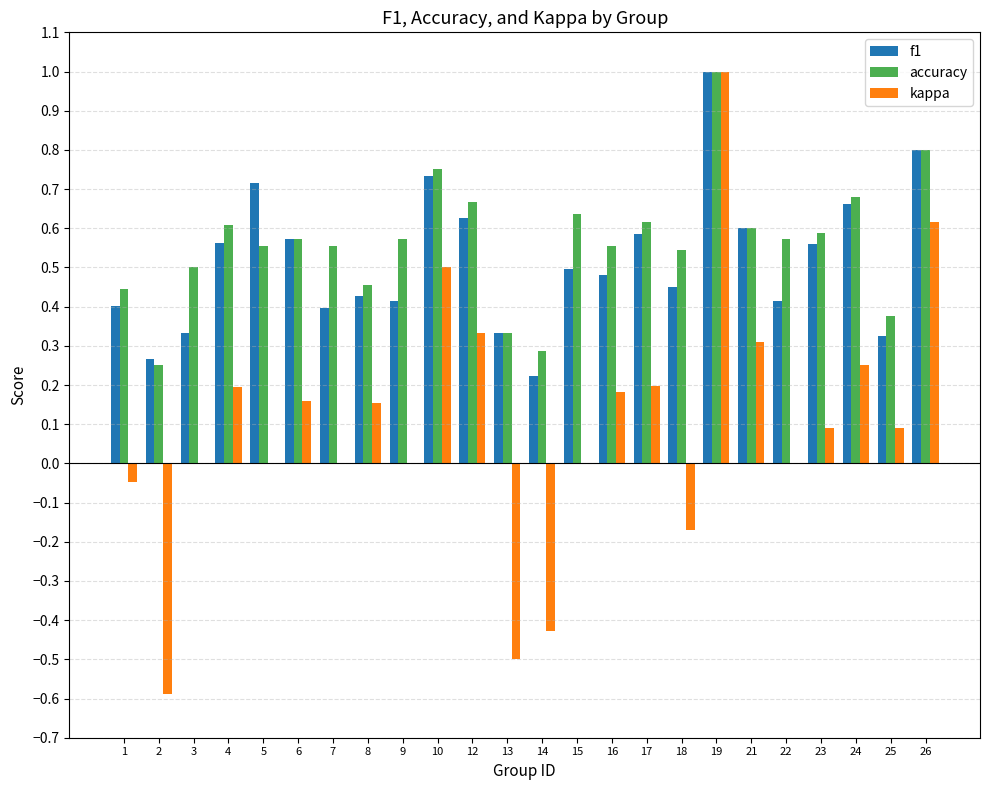

Is it true that f1 equals 0.8 at 23?

False